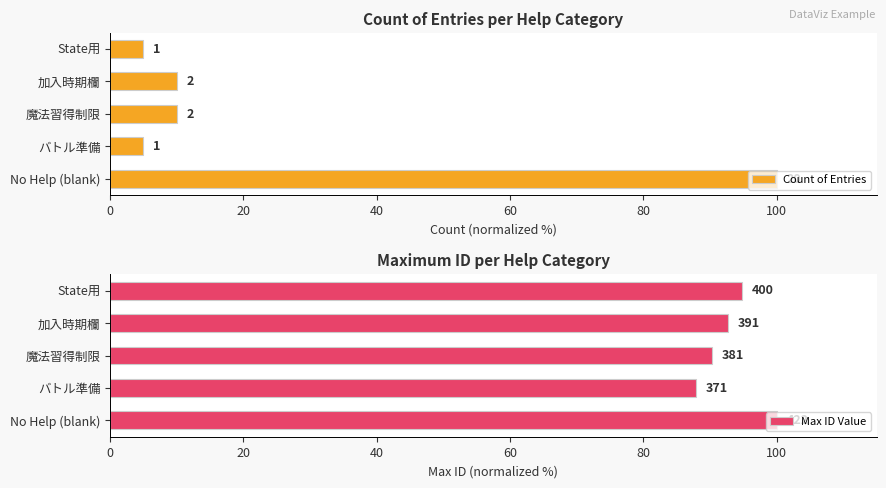

Is the value of Count of Entries at バトル準備 greater than the value of Max ID Value at バトル準備?

No